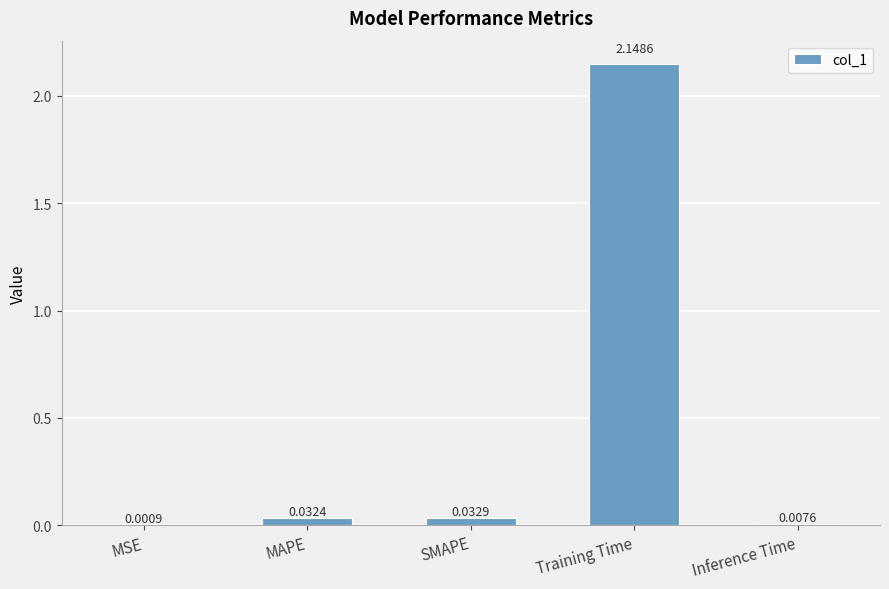

What is the sum of the values at Inference Time and Training Time?

2.2